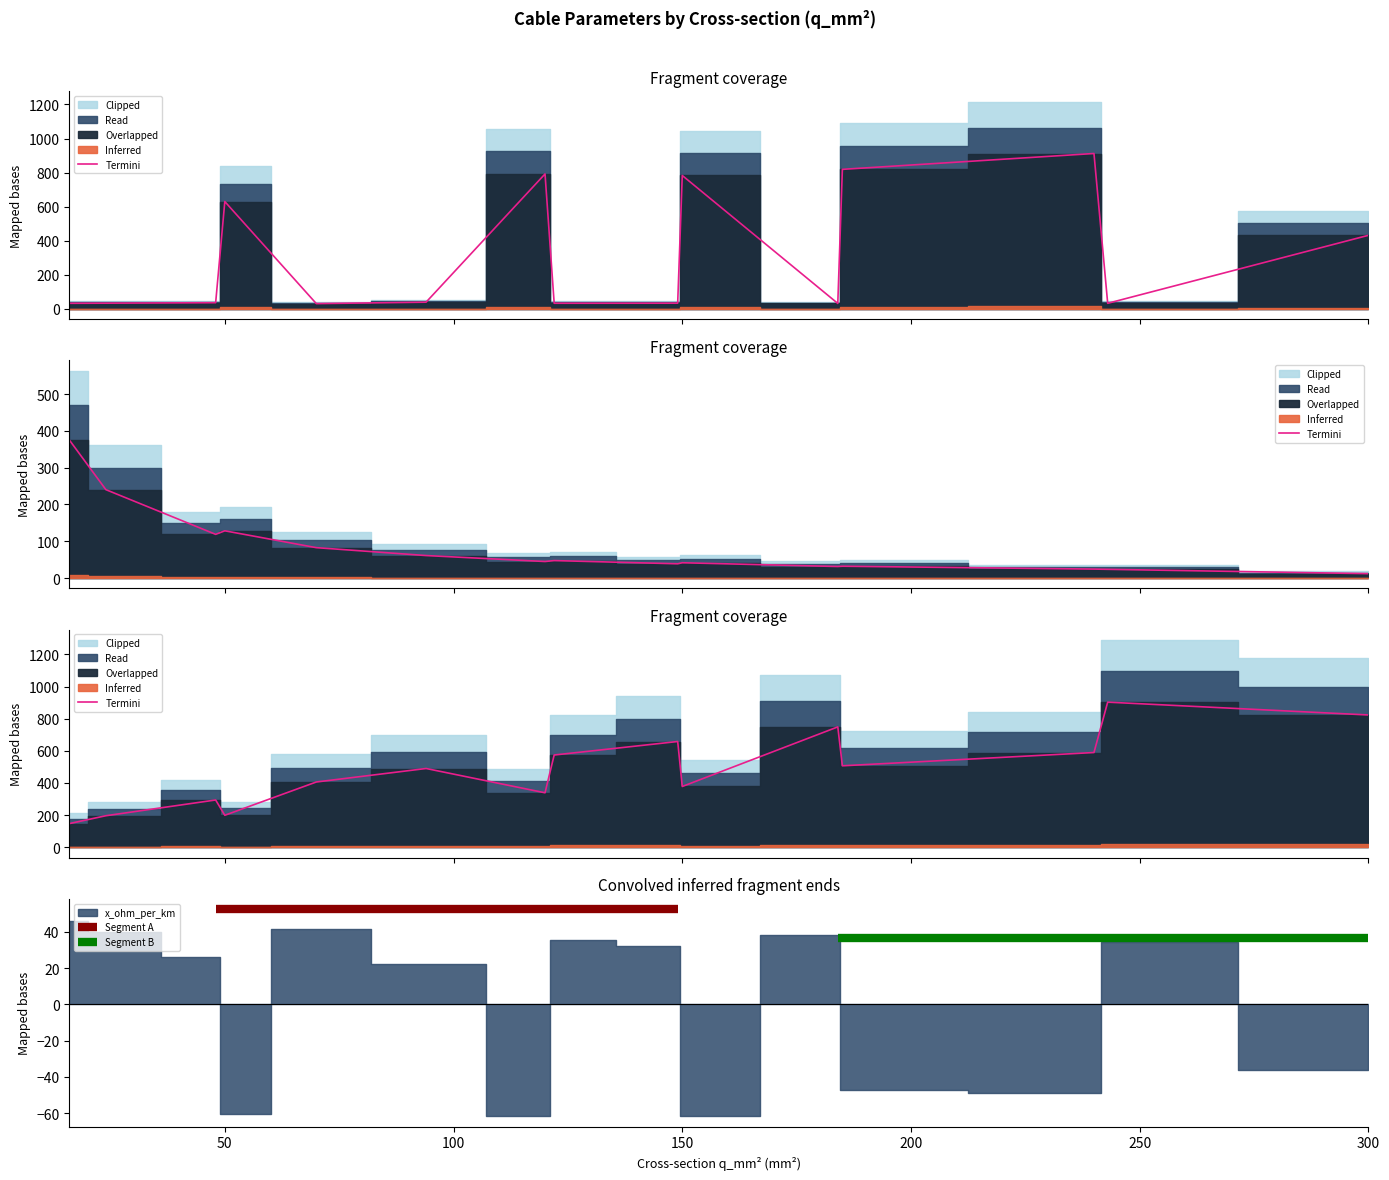

True or false: c_nf_per_km has a value of 31.2 at 70.

True